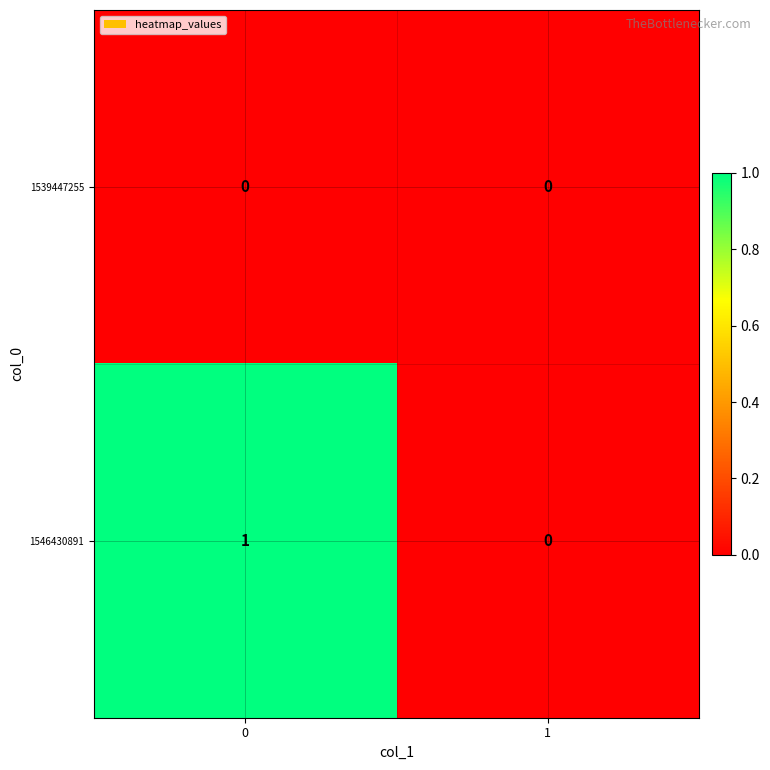

How many series are shown in this chart?

2